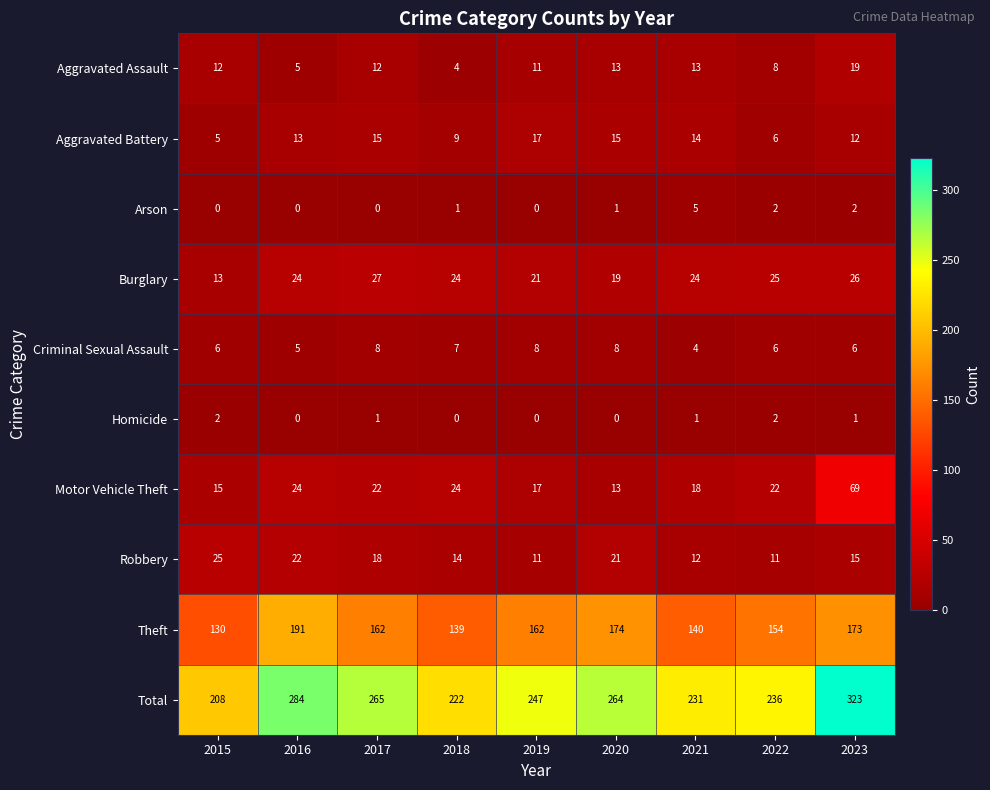

What is the maximum value for Aggravated Battery?

17